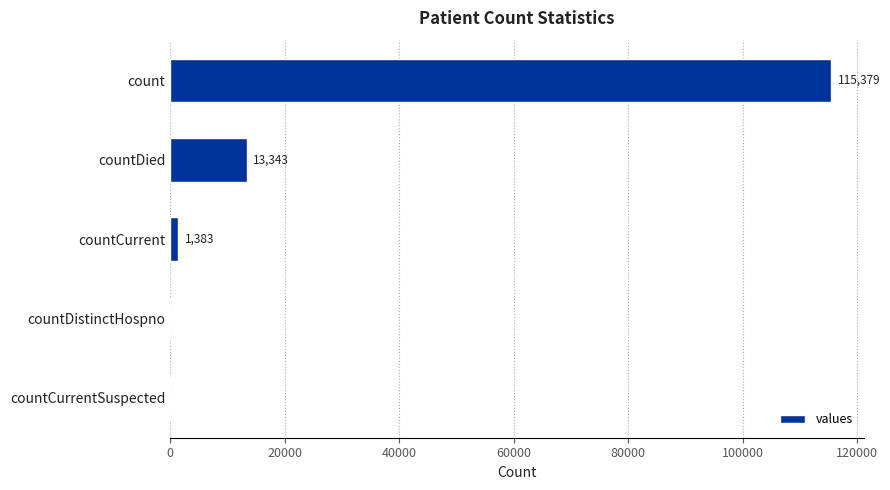

What is the sum of the values at countDied and count?

128722